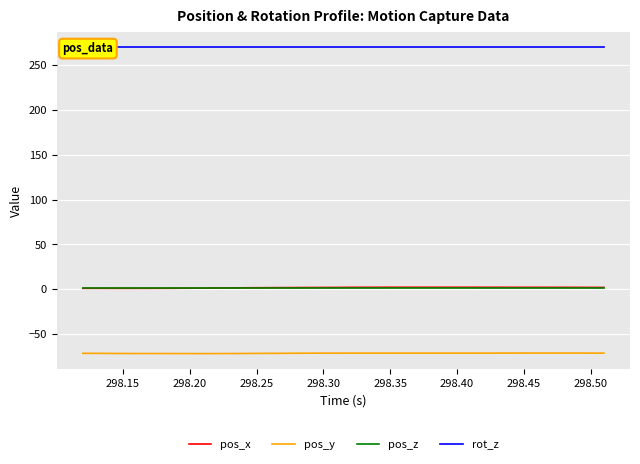

Is it true that pos_z equals 1.4 at 298.40?

True